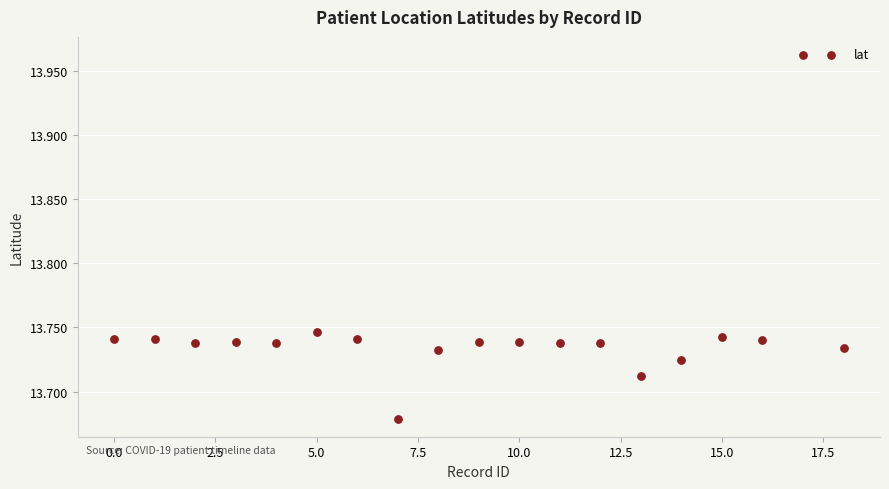

What is the range of Y values (max minus min)?

0.3